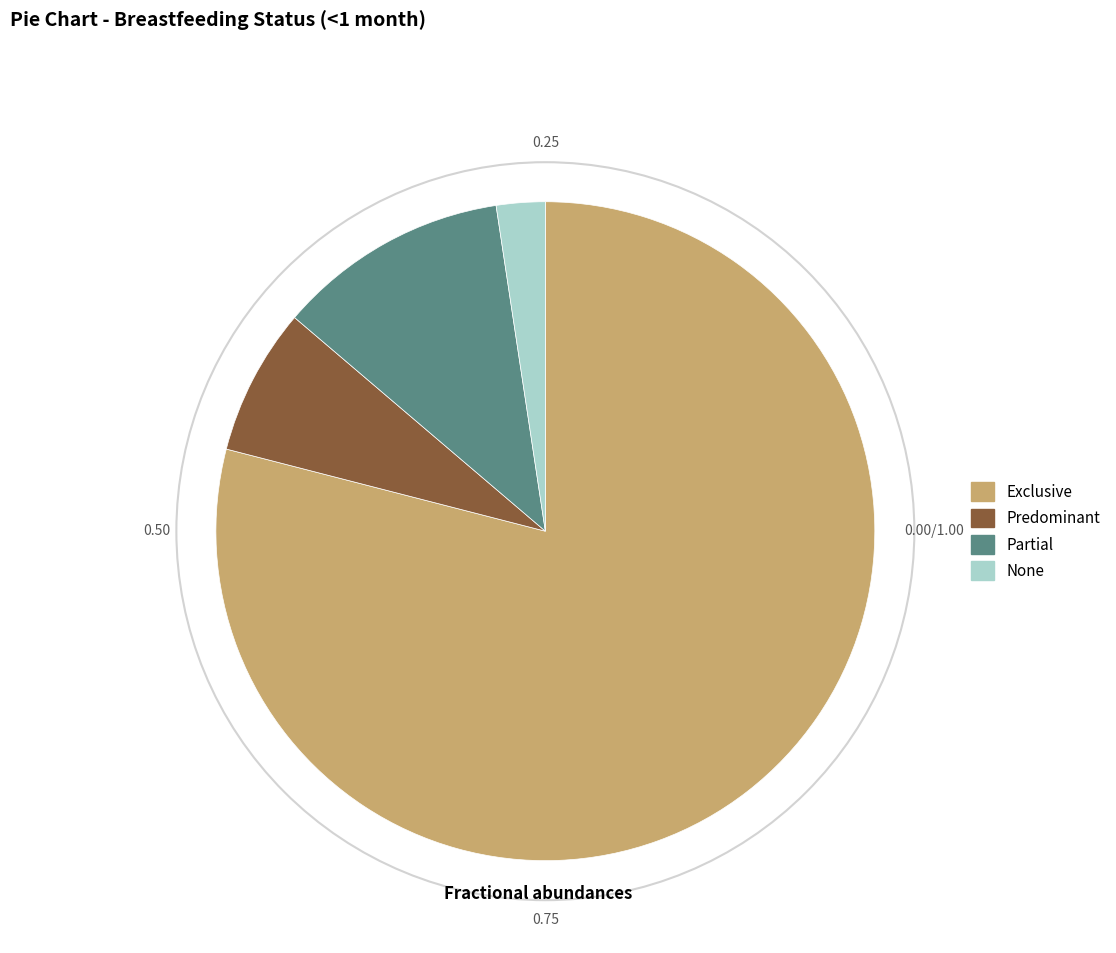

Which slice is the smallest?

None